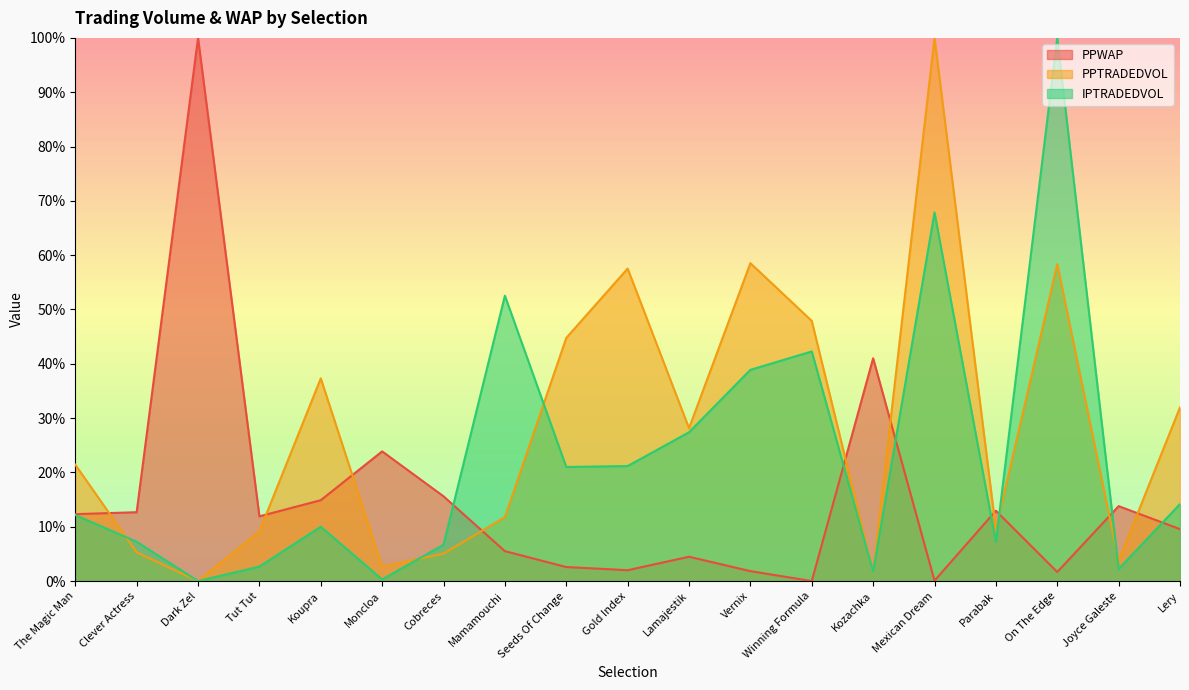

What is the spread (max minus min) of values at Kozachka?

0.4